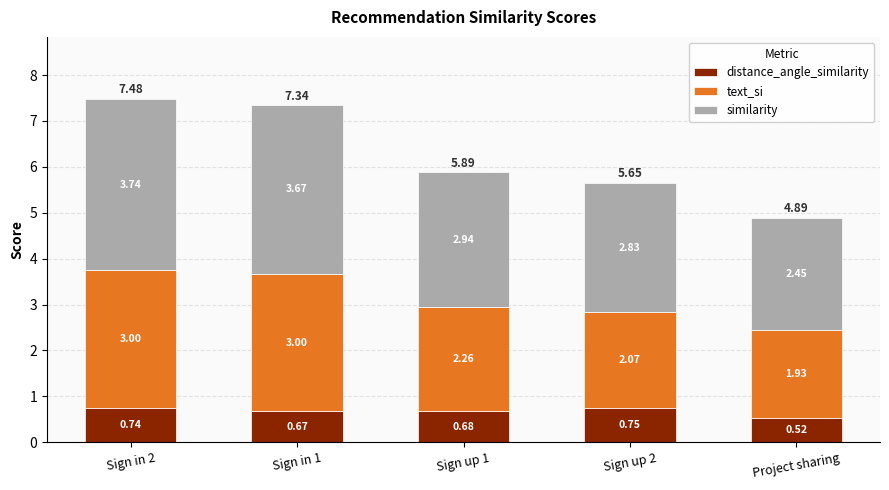

Are the bars grouped side by side (vs. stacked)?

No